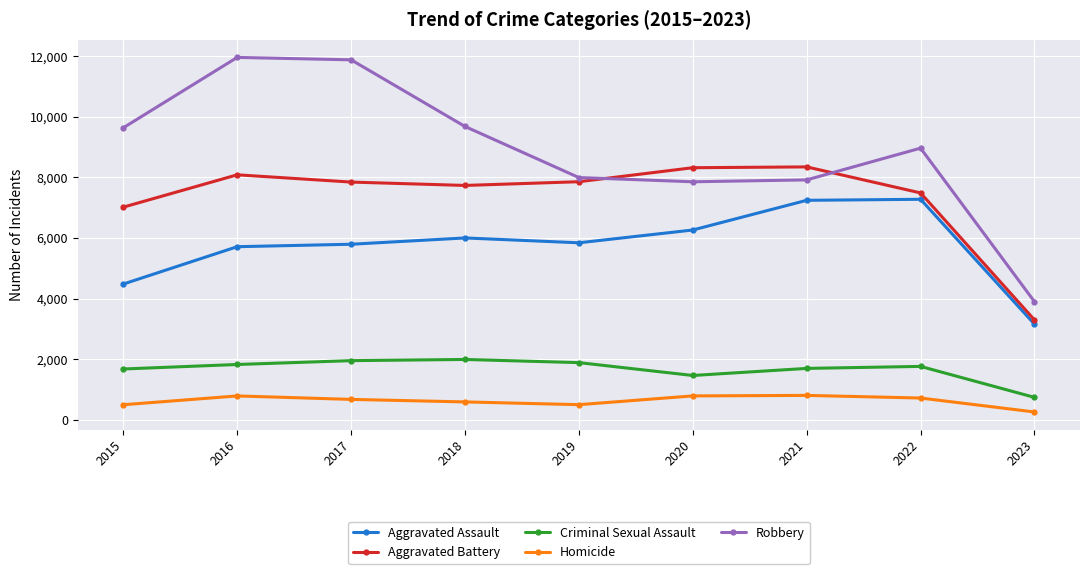

What are all the series names shown in the legend?

Aggravated Assault, Aggravated Battery, Criminal Sexual Assault, Homicide, Robbery